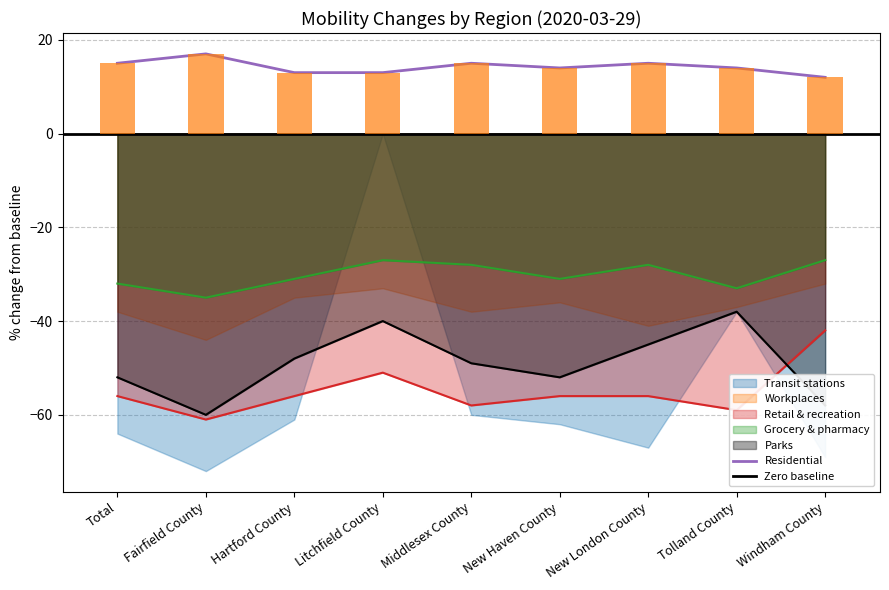

At which label does Residential first exceed 14?

Total